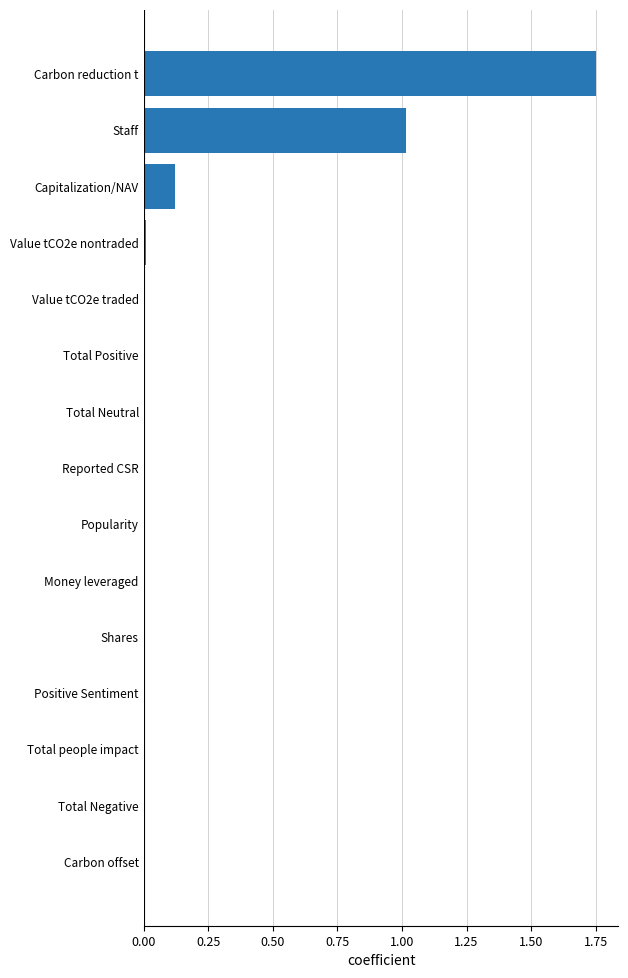

What is the sum of all values?

2.9